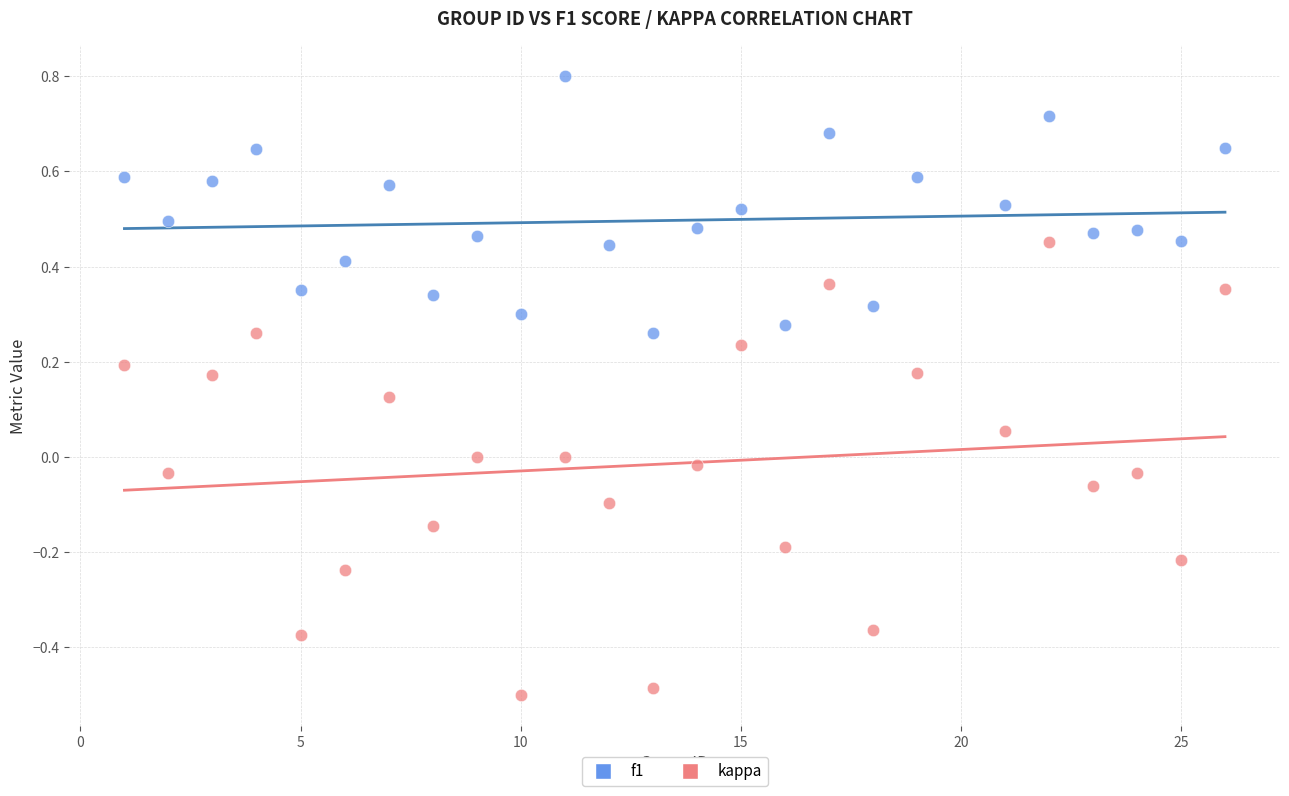

Which series has the widest spread of Y values?

kappa